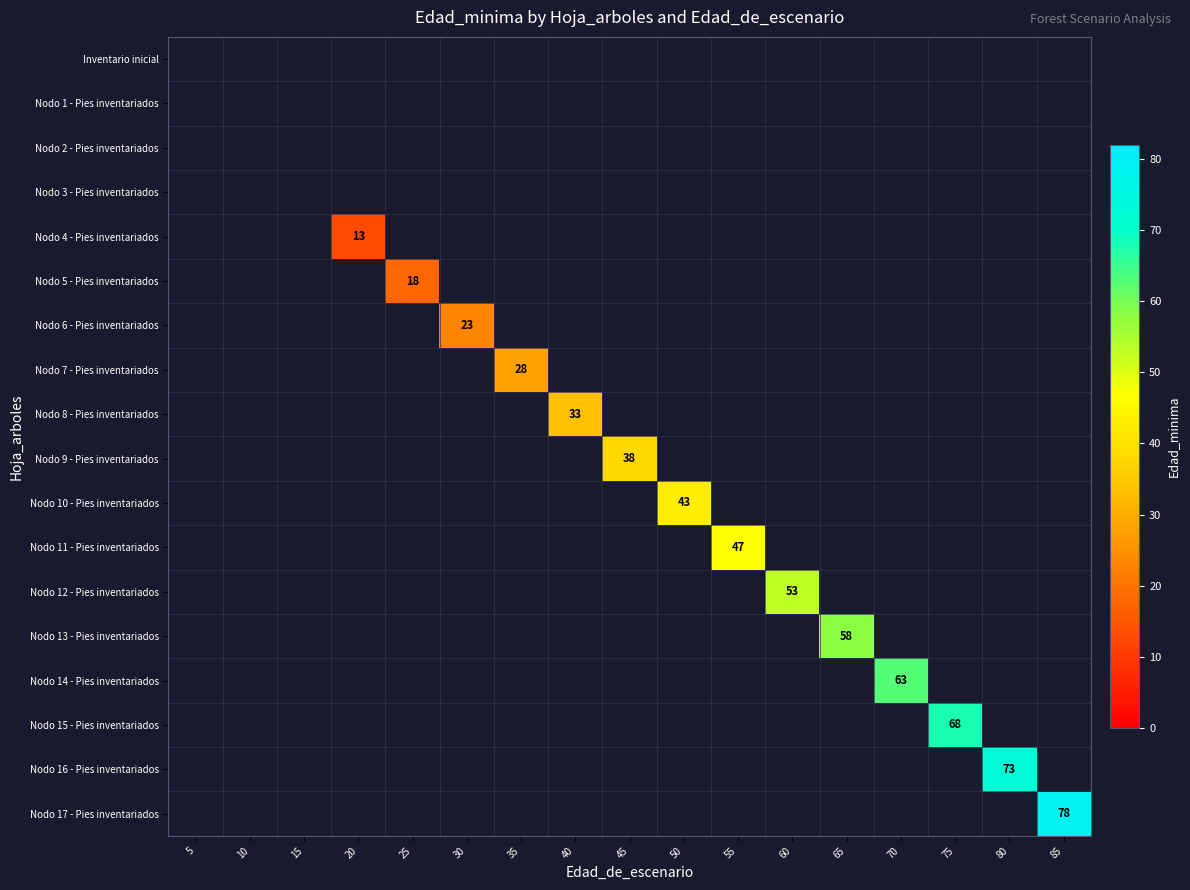

List the series in order of their overall mean, lowest first.

Inventario inicial, Nodo 1 - Pies inventariados, Nodo 2 - Pies inventariados, Nodo 3 - Pies inventariados, Nodo 4 - Pies inventariados, Nodo 5 - Pies inventariados, Nodo 6 - Pies inventariados, Nodo 7 - Pies inventariados, Nodo 8 - Pies inventariados, Nodo 9 - Pies inventariados, Nodo 10 - Pies inventariados, Nodo 11 - Pies inventariados, Nodo 12 - Pies inventariados, Nodo 13 - Pies inventariados, Nodo 14 - Pies inventariados, Nodo 15 - Pies inventariados, Nodo 16 - Pies inventariados, Nodo 17 - Pies inventariados